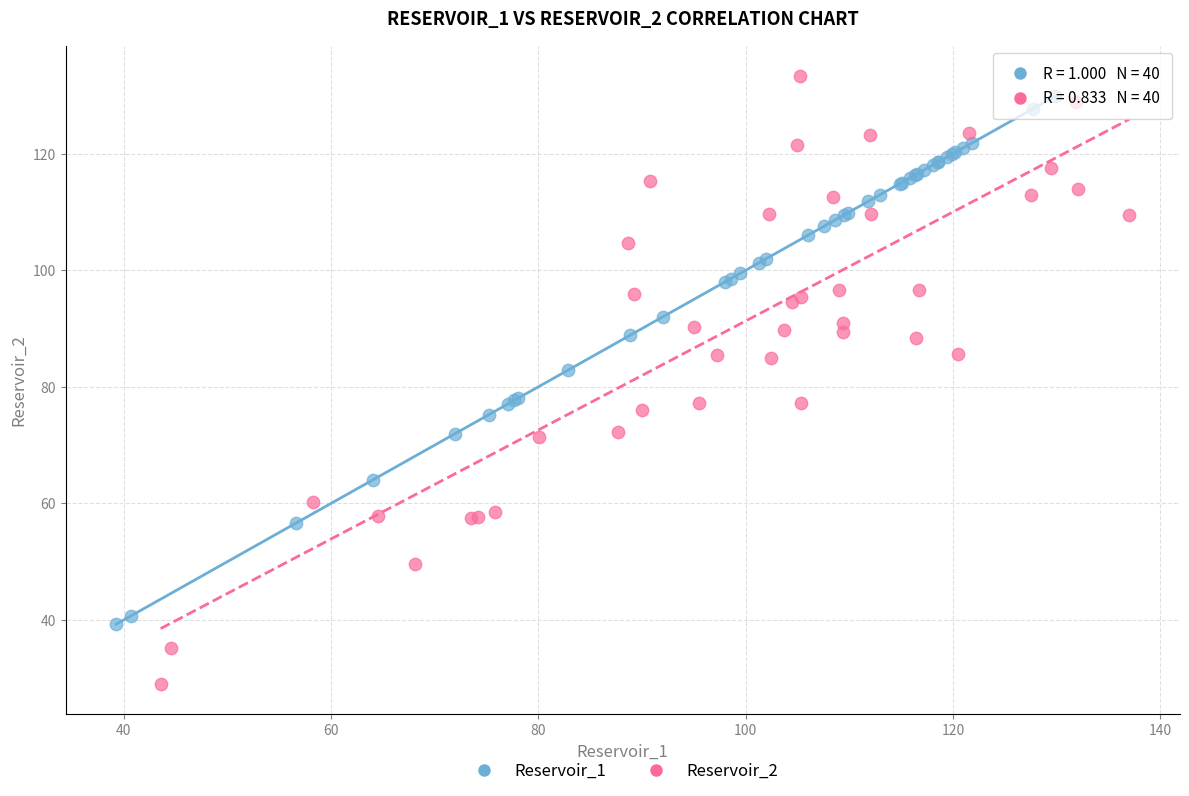

Which series reaches the minimum Y coordinate?

Reservoir_2